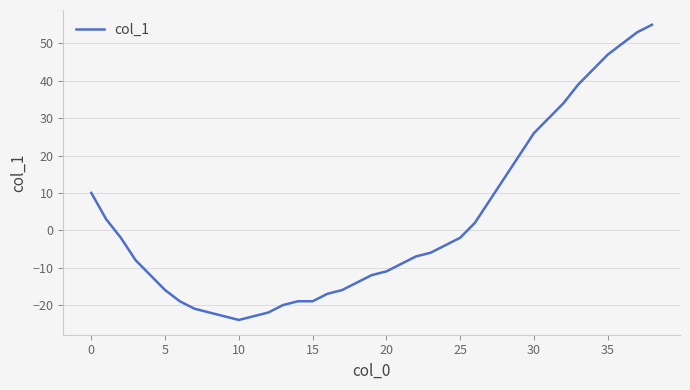

What is the maximum value shown in the chart?

55